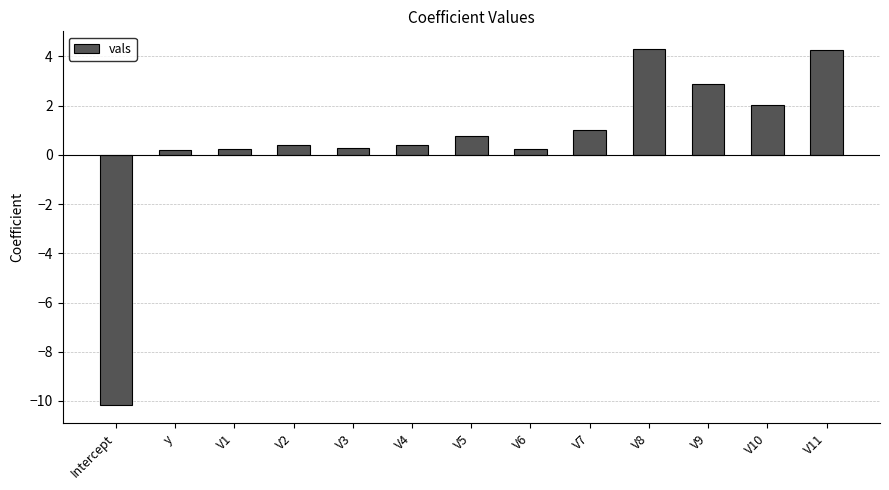

How many distinct data groups are displayed?

1